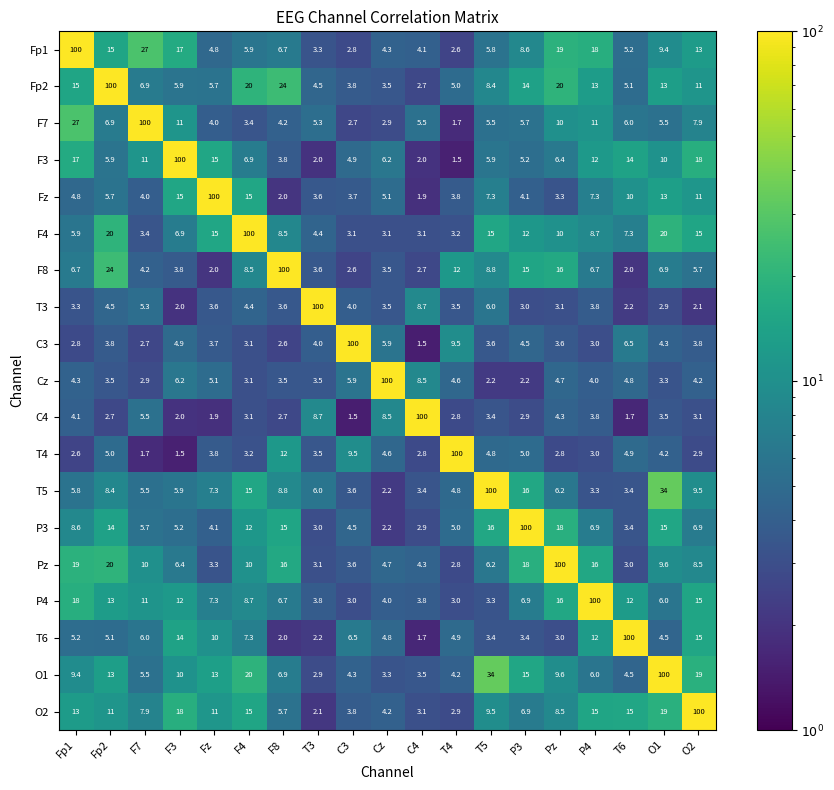

At which category is the sum across all series the highest?

O1